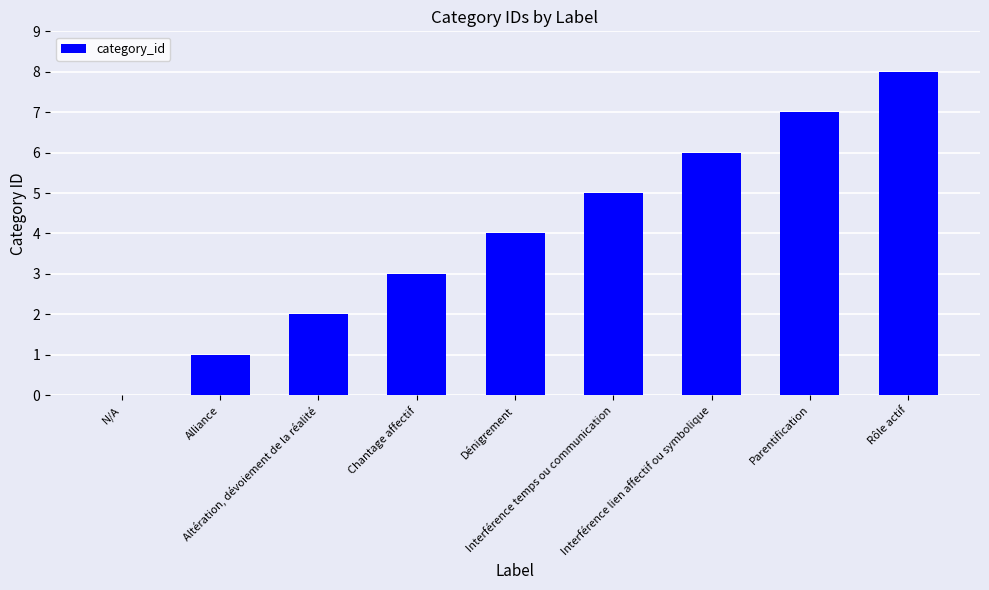

What is the average value?

4